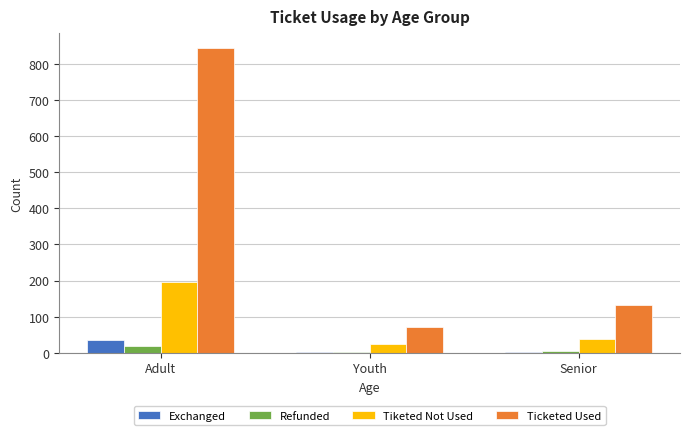

How many distinct data groups are displayed?

4